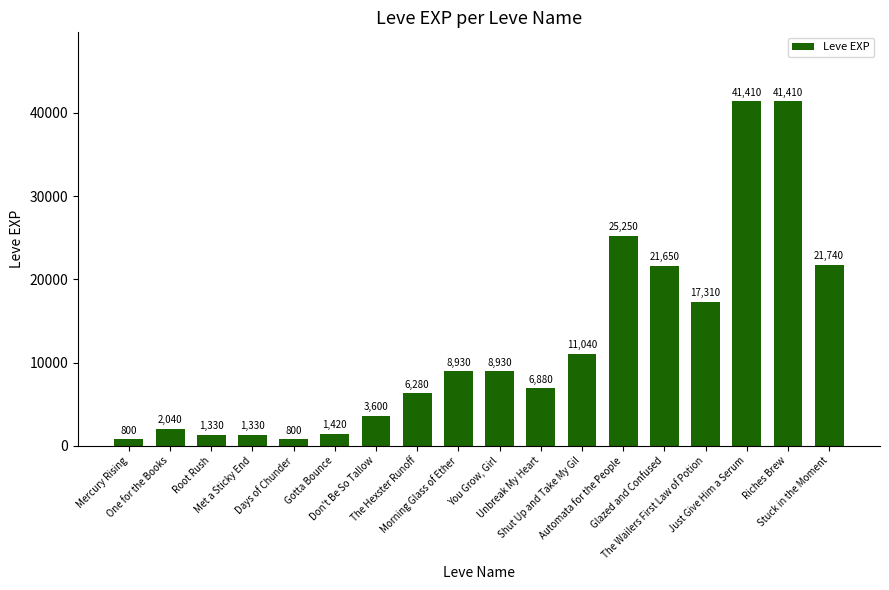

What is the difference between the maximum and second lowest values?

40610